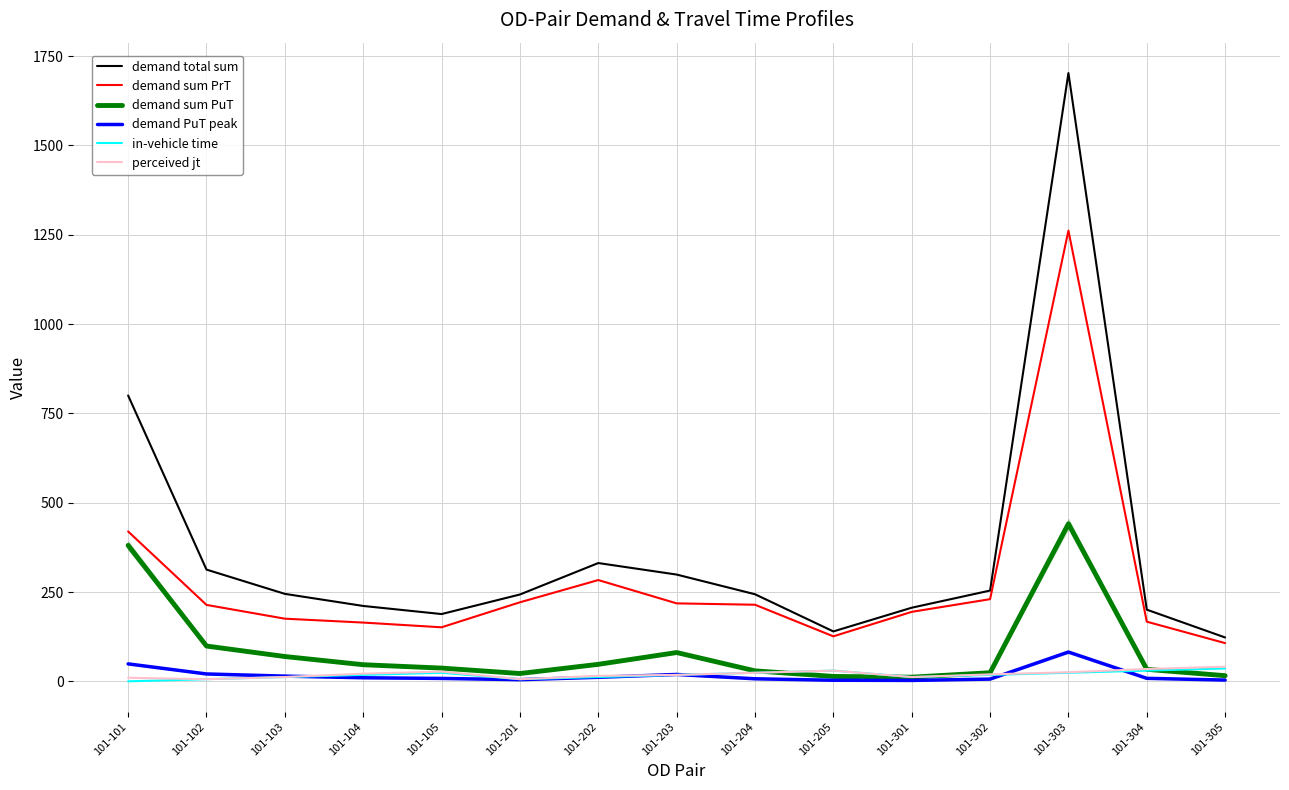

Which series has the largest total across all categories?

demand total sum